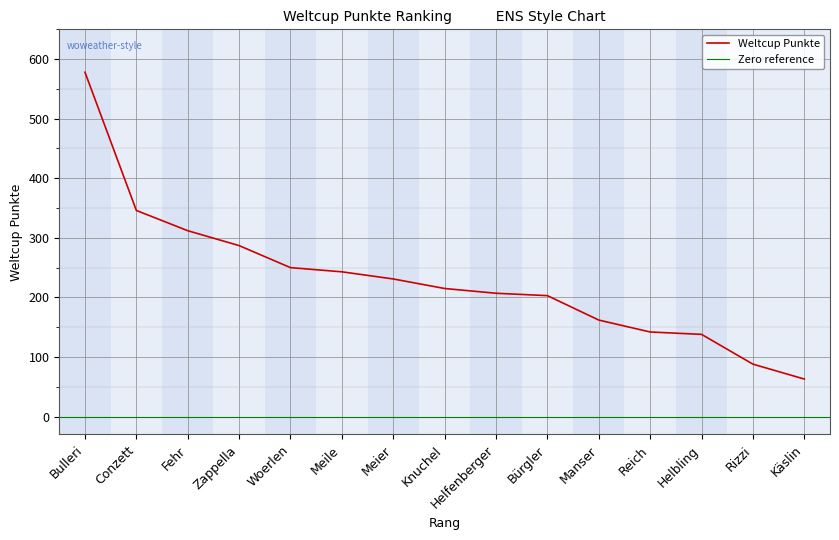

Reading left to right, what are all the values shown in this chart?

578	346	312	287	250	243	231	215	207	203	162	142	138	88	63